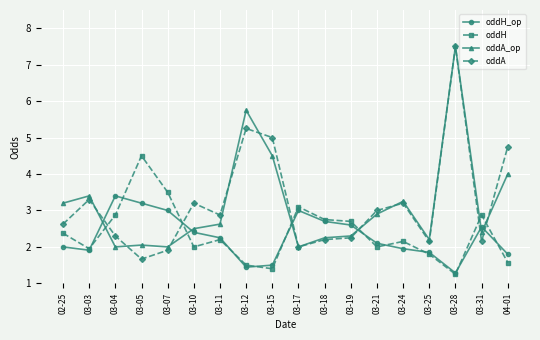

How many categories are shown in the chart?

18